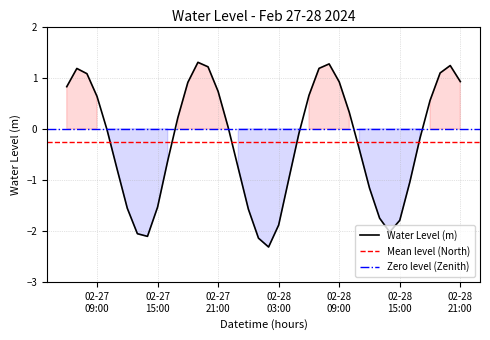

What is the difference between the second highest and minimum values?

3.6